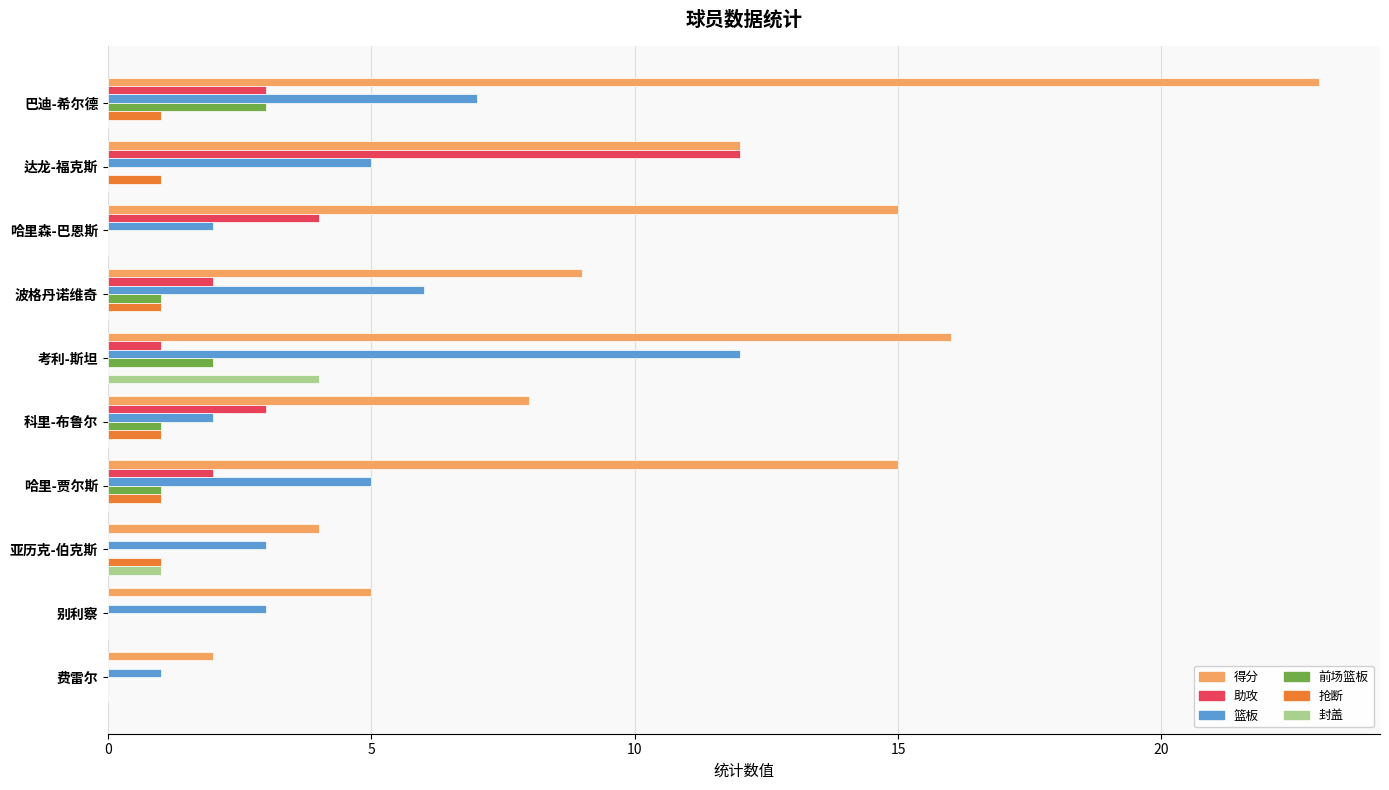

What is the total value across all series at 亚历克-伯克斯?

9